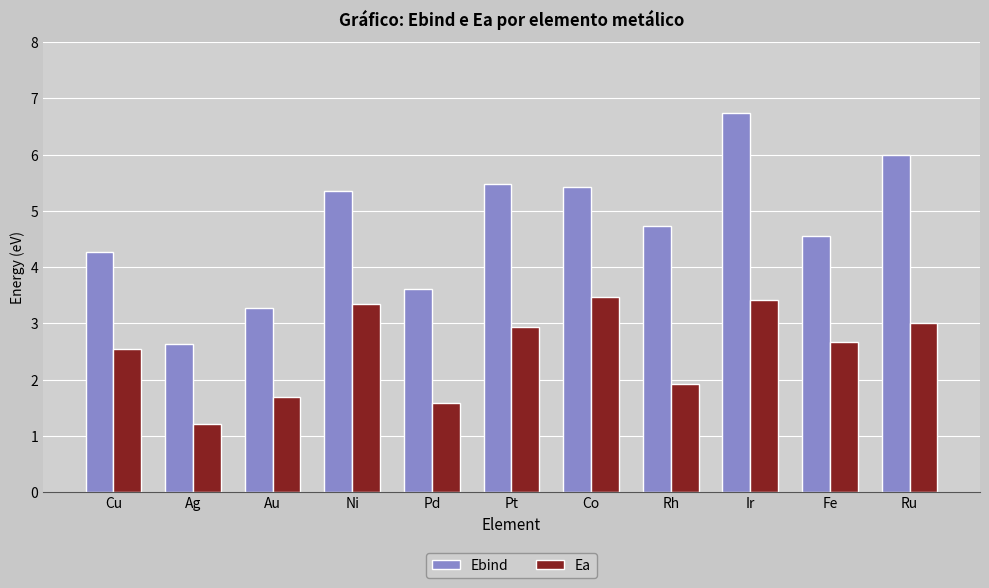

At which label does Ea first exceed 2?

Cu